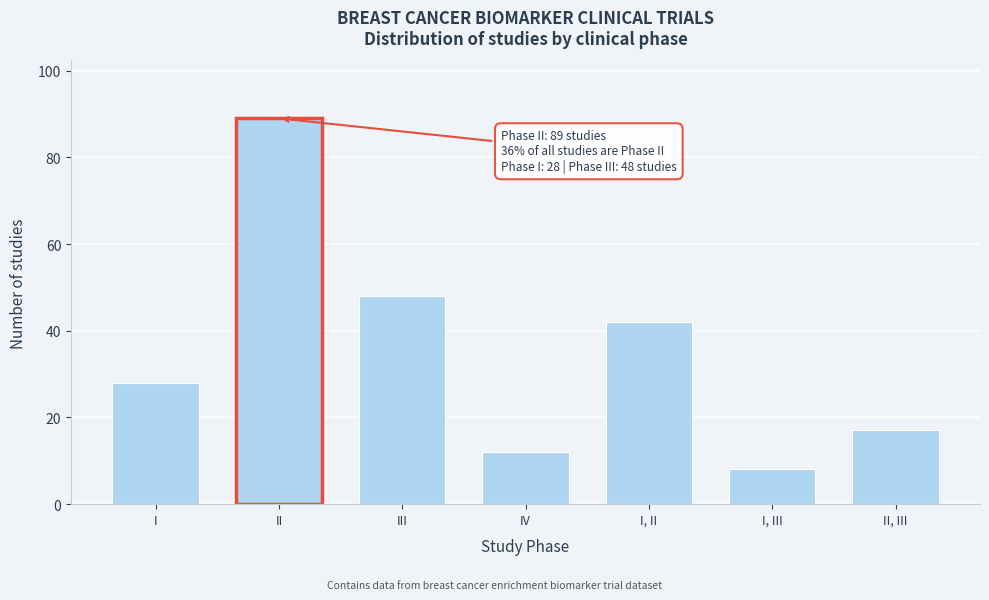

Reading right to left, extract all data points from this chart.

17	8	42	12	48	89	28